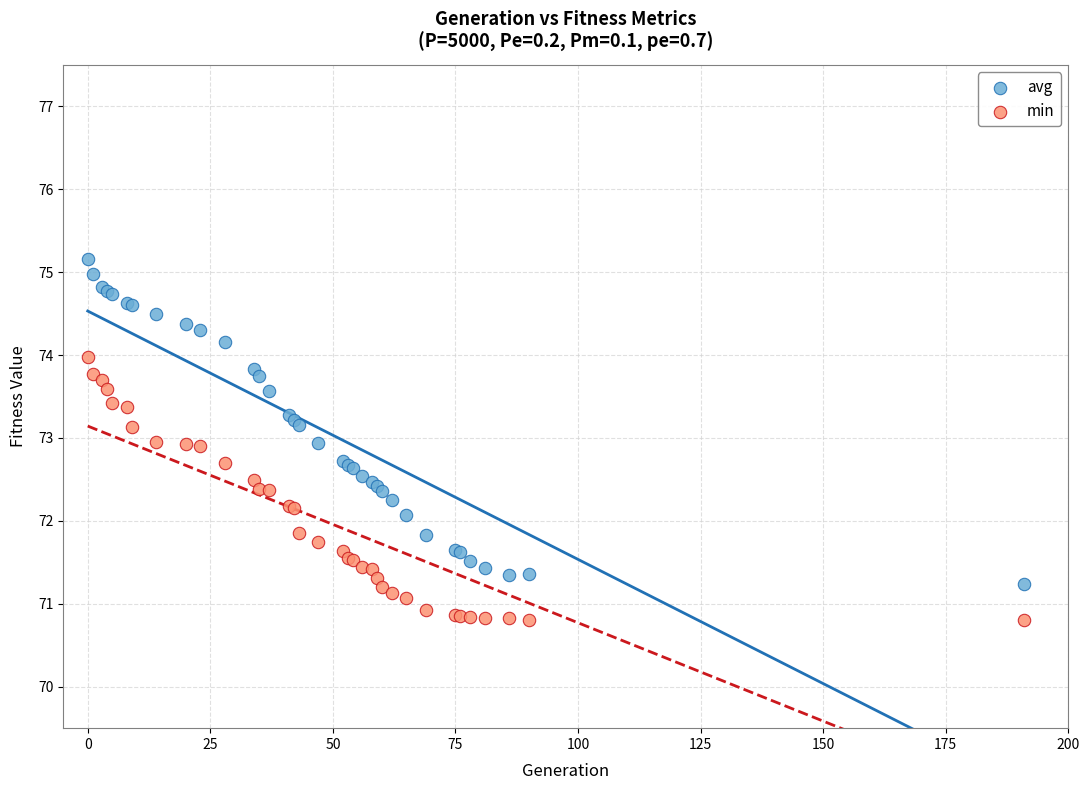

Which series reaches the minimum Y coordinate?

min